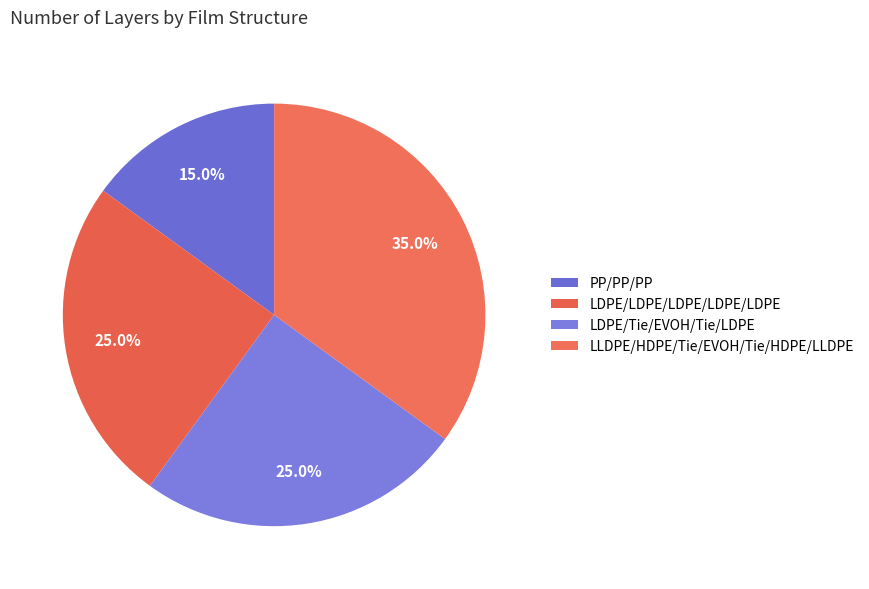

To the nearest percent, what percentage of the pie is LDPE/Tie/EVOH/Tie/LDPE?

25%